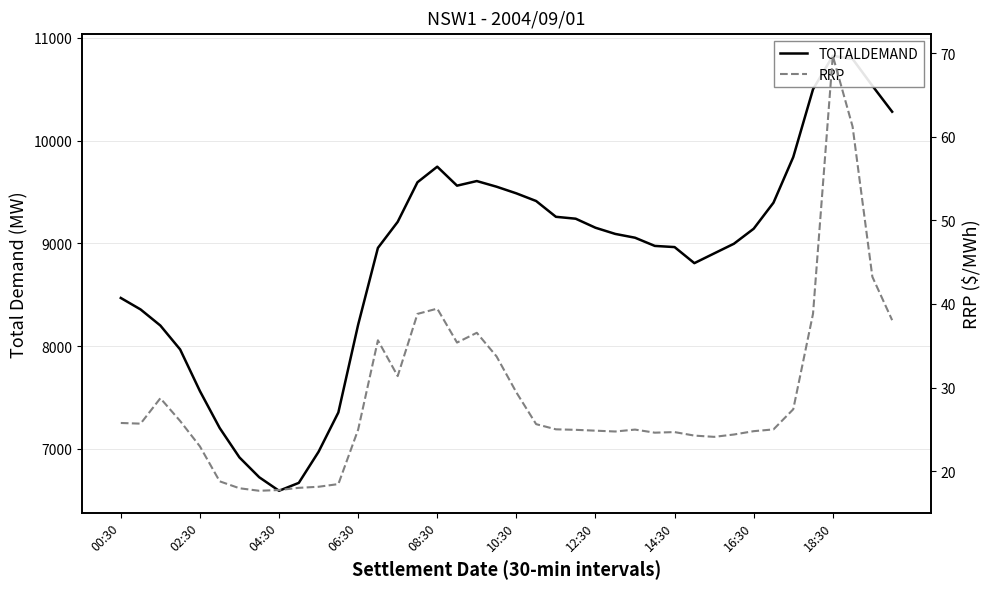

List the series in order of their peak value, highest first.

TOTALDEMAND, RRP